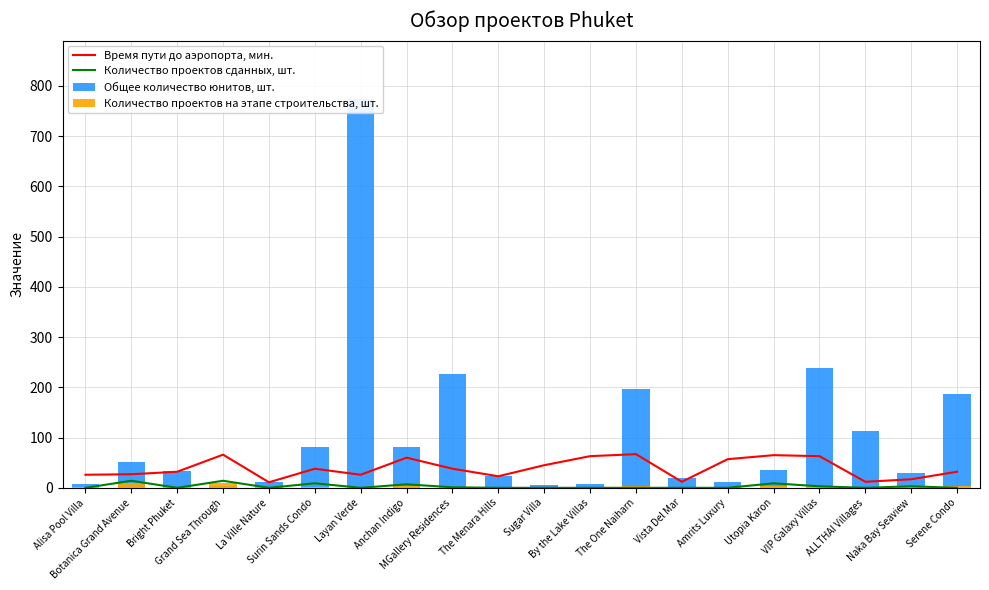

What is the label of the 20th bar from the right?

Alisa Pool Villa